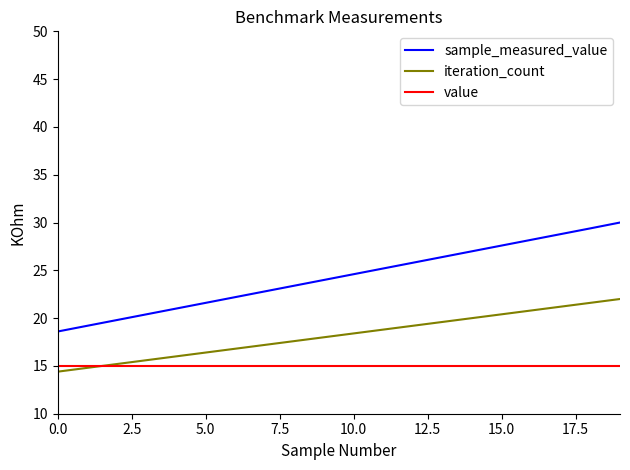

Rank the series by their maximum value, from highest to lowest.

sample_measured_value, iteration_count, value